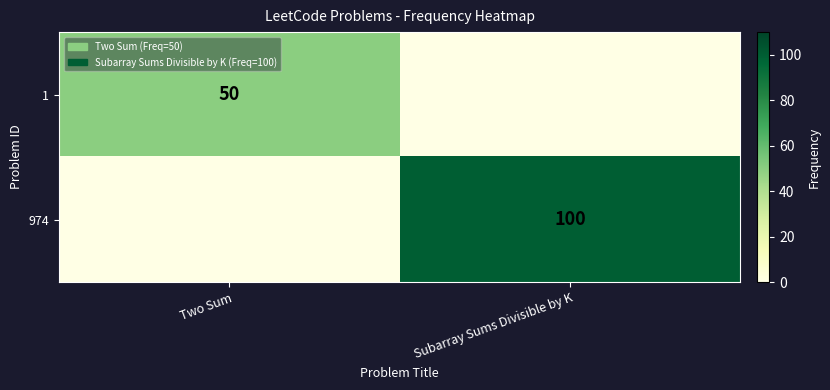

True or false: 974 has a value of 47 at Subarray Sums Divisible by K.

False